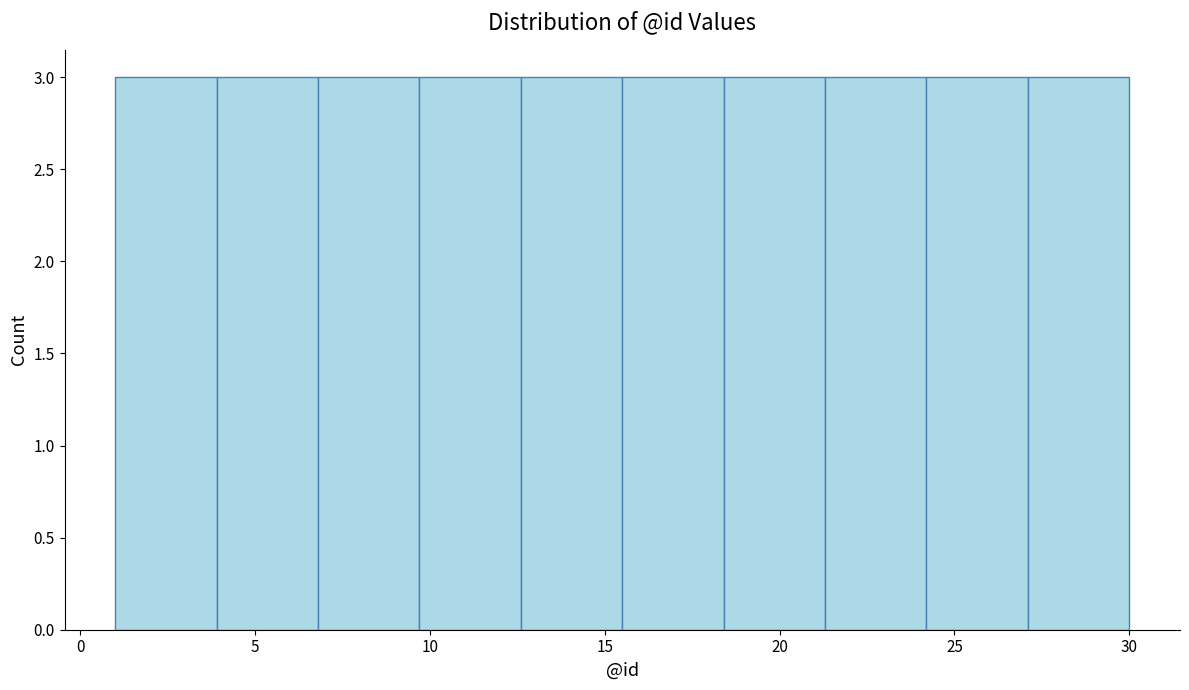

Reading left to right, list every bar in this chart as the range it spans on the x-axis followed by its height. Neither the bar edges nor the heights are printed on the chart, so give them approximately, as read against the axes.

1.0 to 3.9: 3
3.9 to 6.8: 3
6.8 to 9.7: 3
9.7 to 12.6: 3
12.6 to 15.5: 3
15.5 to 18.4: 3
18.4 to 21.3: 3
21.3 to 24.2: 3
24.2 to 27.1: 3
27.1 to 30.0: 3